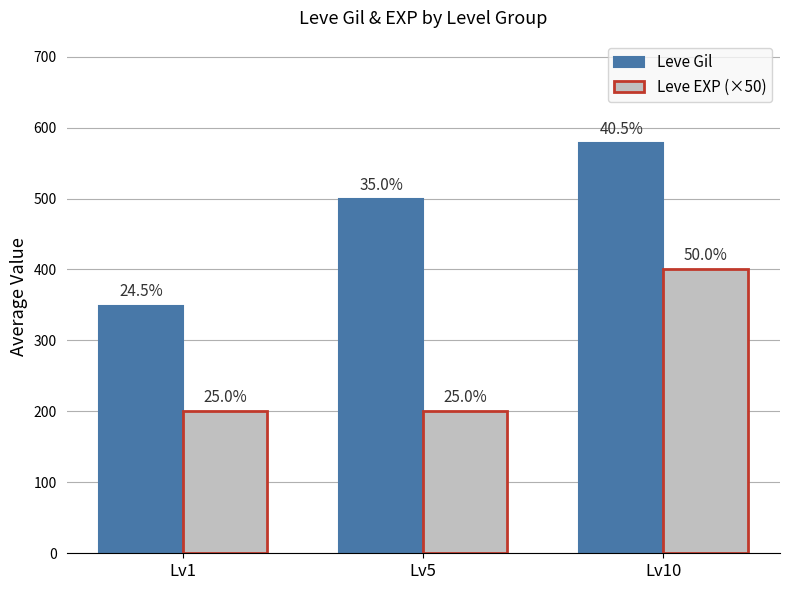

The value of Leve EXP (×50) at Lv1 is 200. True or false?

True